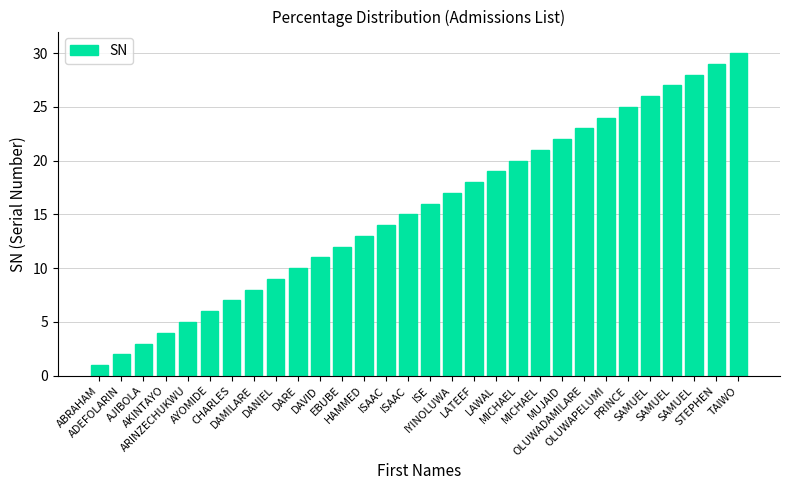

True or false: the data shows 3 at ADEFOLARIN.

False